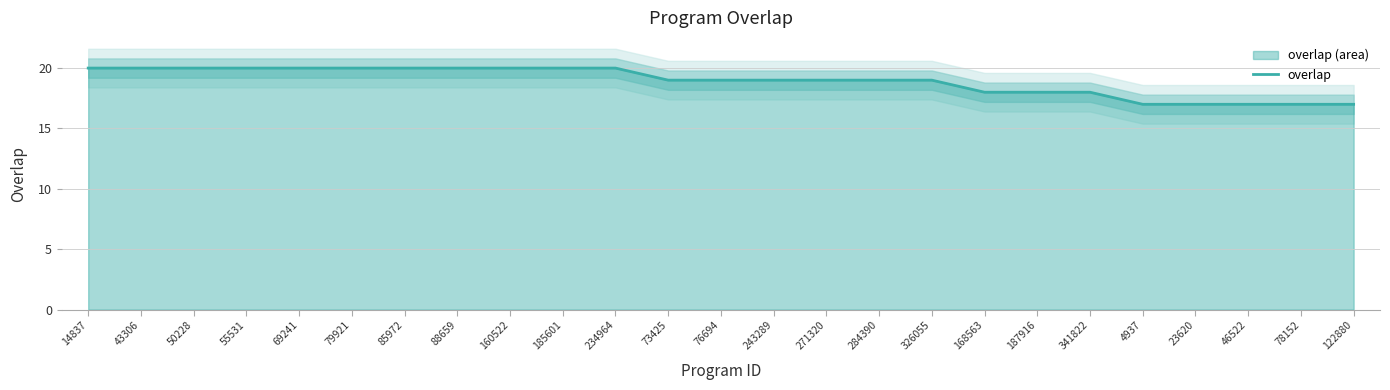

What is the difference between the values at 76694 and 160522?

1